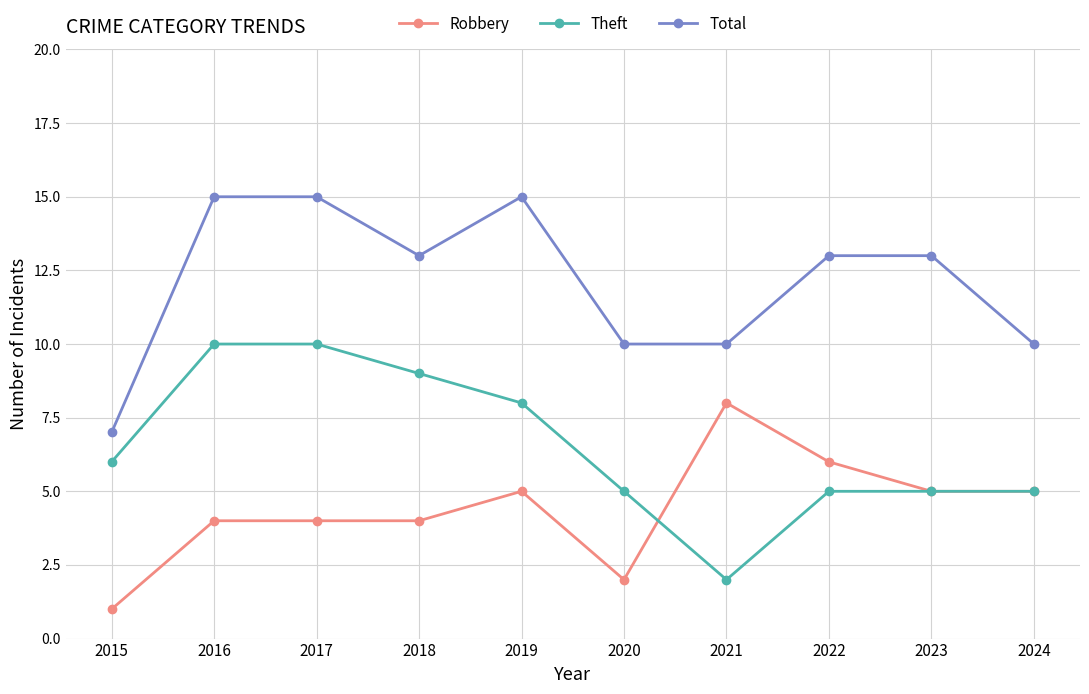

The value of Theft at 2023 is 7. True or false?

False